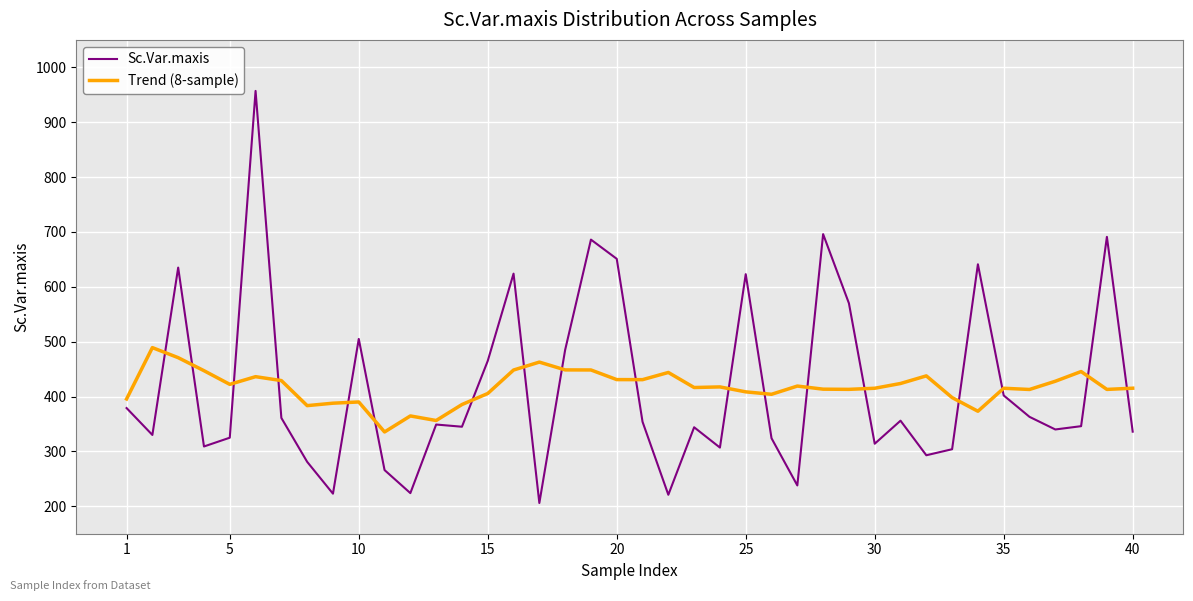

What is the greatest value displayed?

957.0